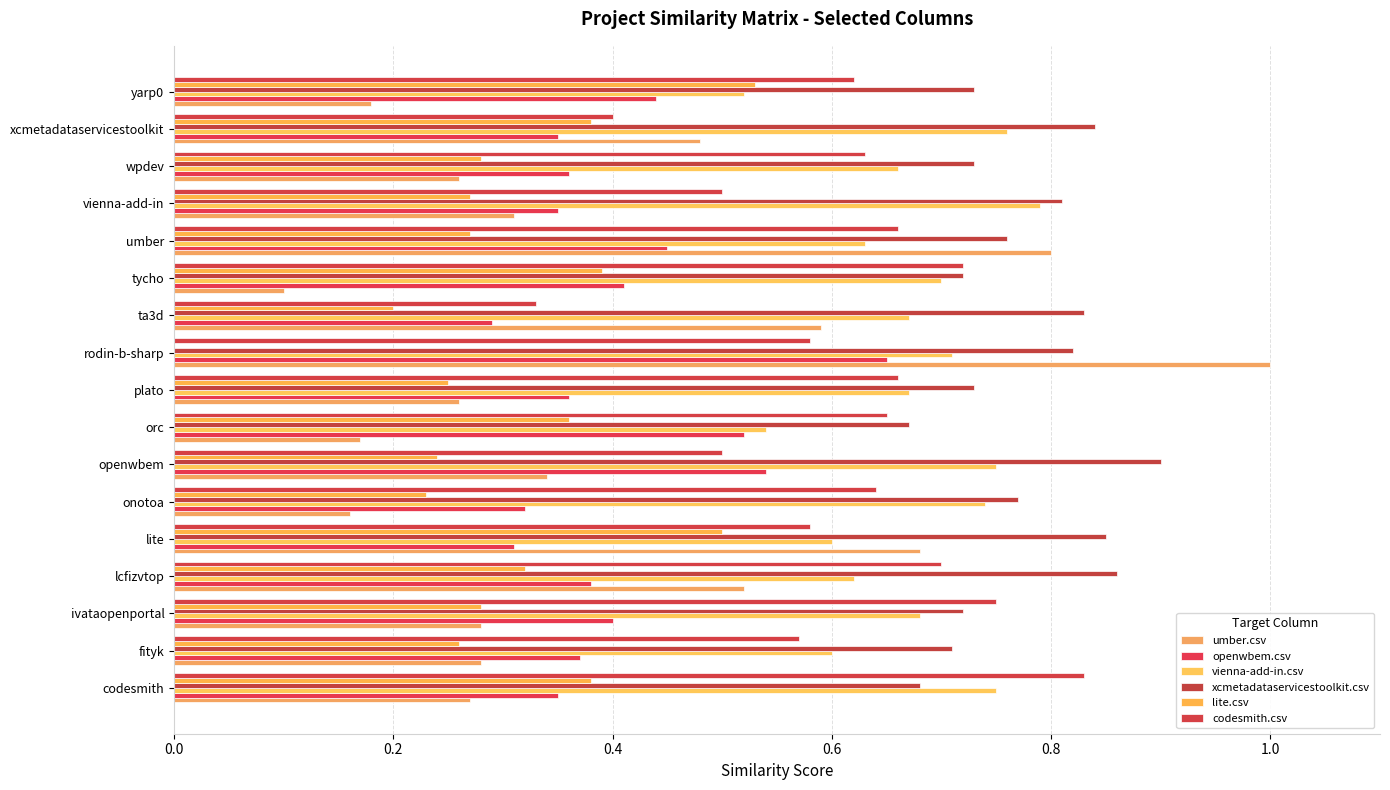

What position from the left is codesmith?

1